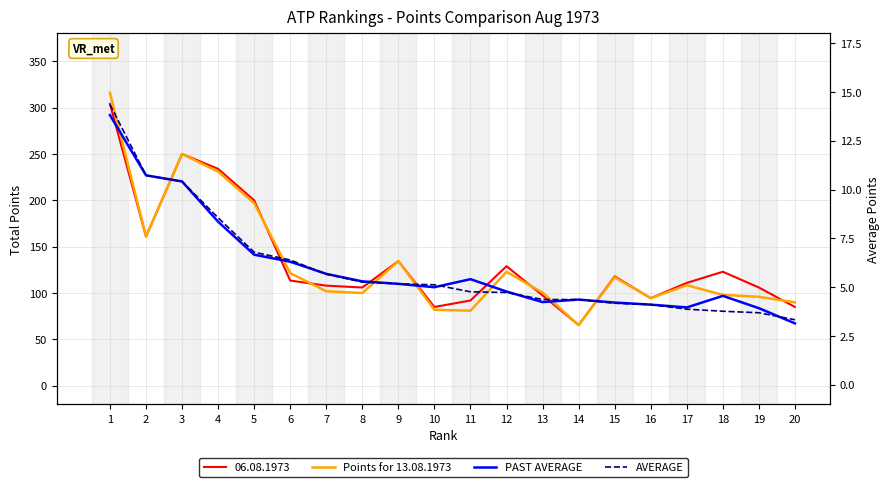

True or false: AVERAGE has more than 0 interior local peaks.

False